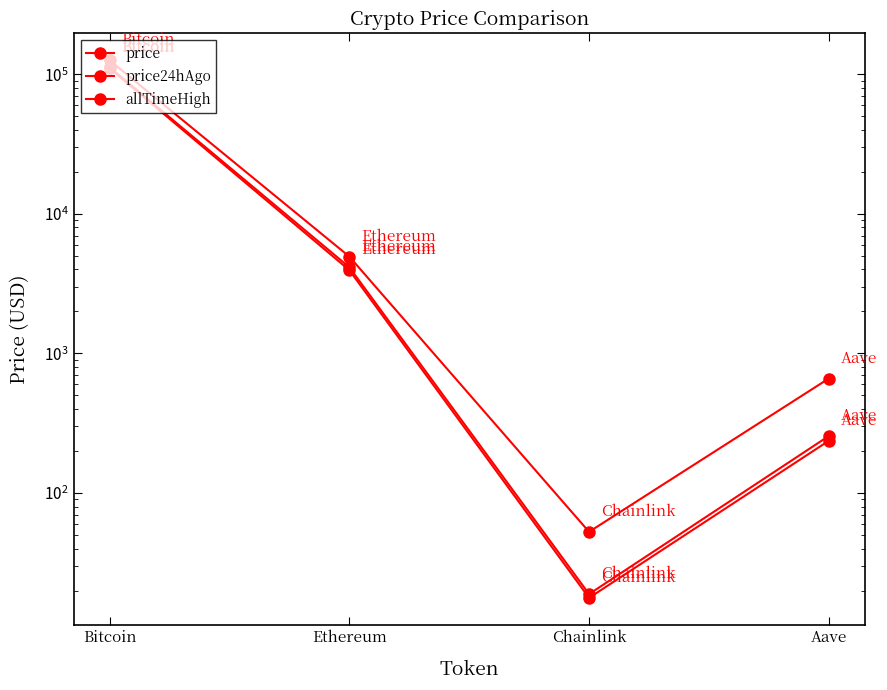

Reading left to right, extract all data points from this chart.

price: 110500.0	3951.5	17.7	236.9
price24hAgo: 112534.0	4147.4	18.9	256.4
allTimeHigh: 126080.0	4946.1	52.7	661.7